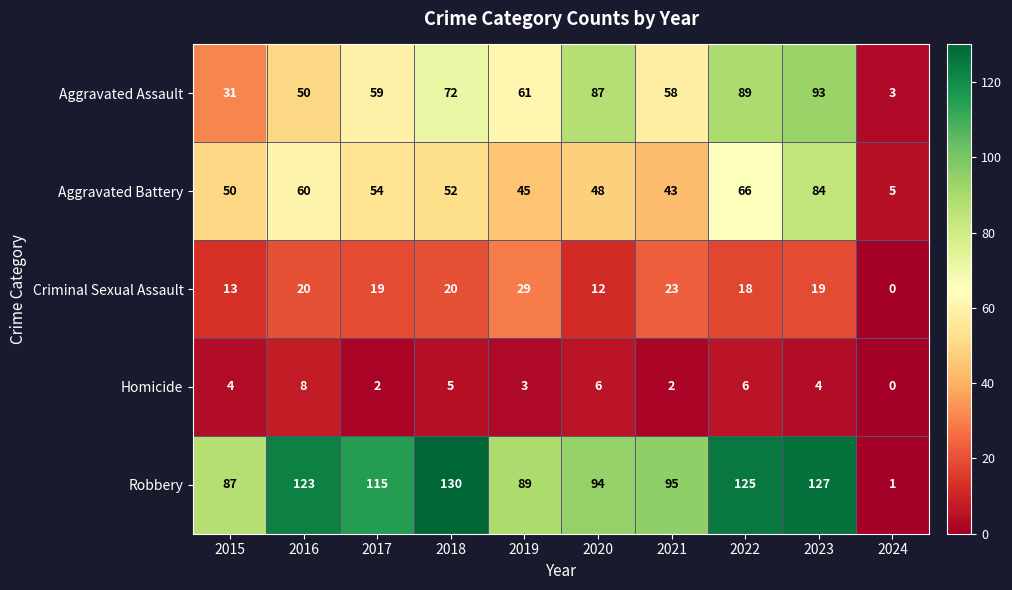

At how many categories does at least one series exceed 101?

5